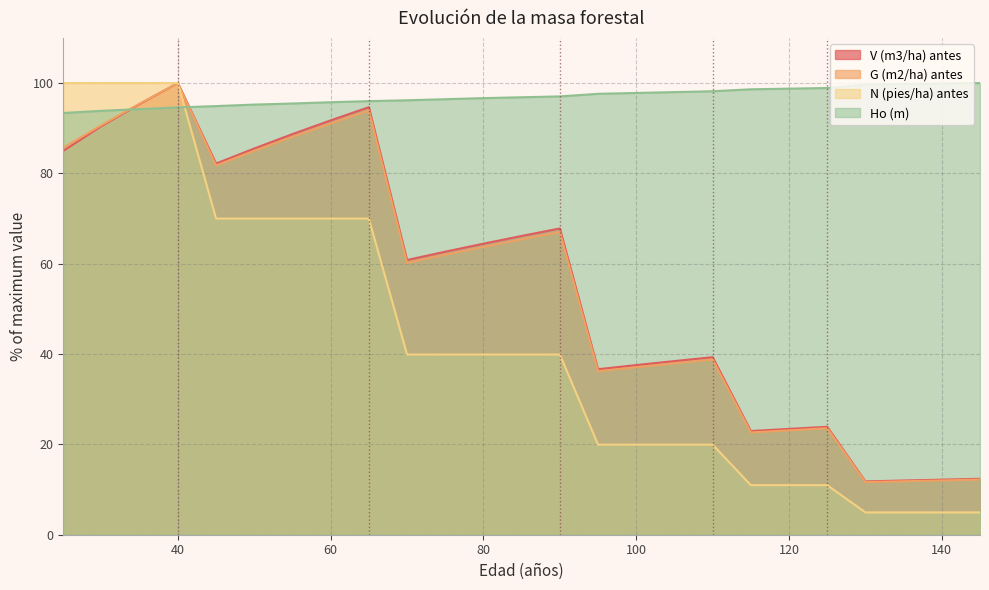

At which label does N (pies/ha) antes reach its peak?

25